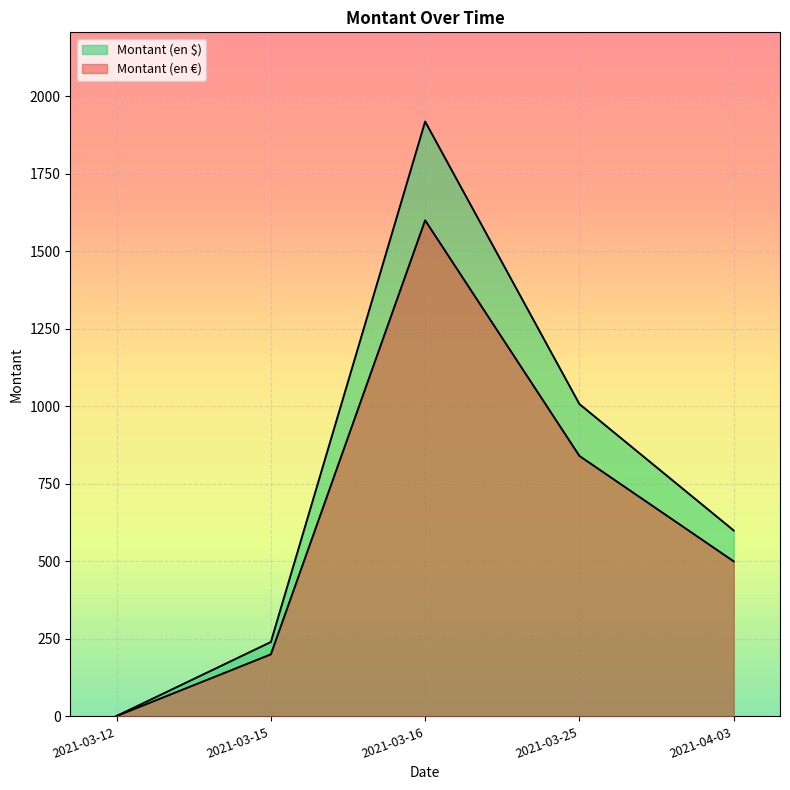

Does the chart display data point markers on the line(s)?

No